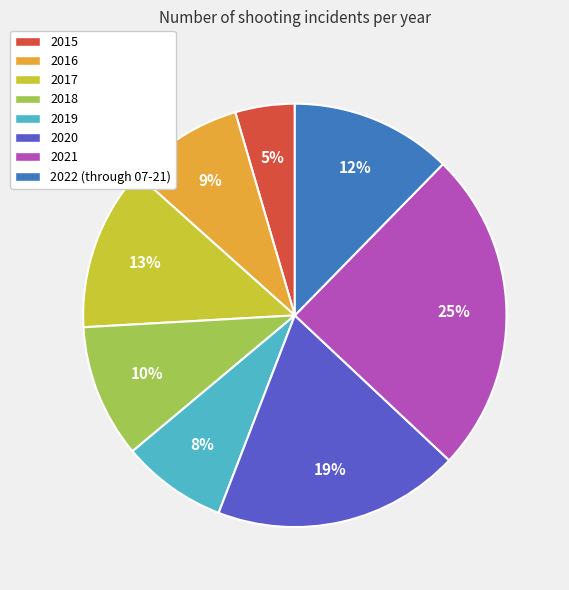

Is the sum of 2022 (through 07-21) and 2015 greater than half?

No